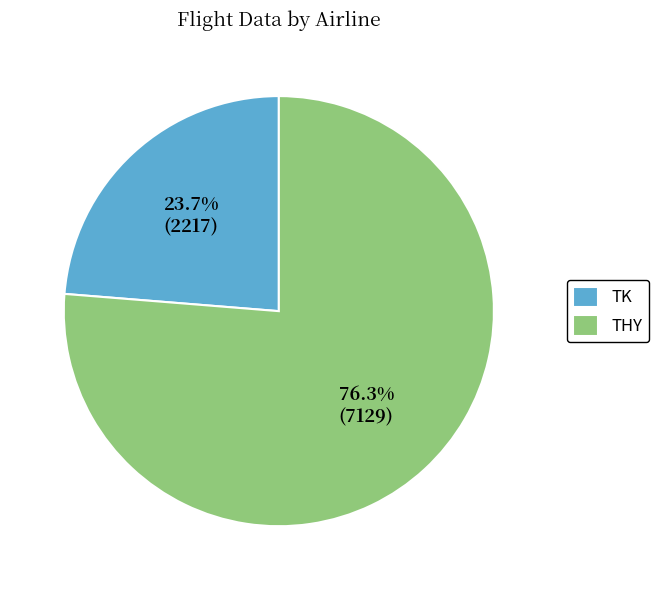

To the nearest percent, what is the combined percentage of TK and THY?

100%